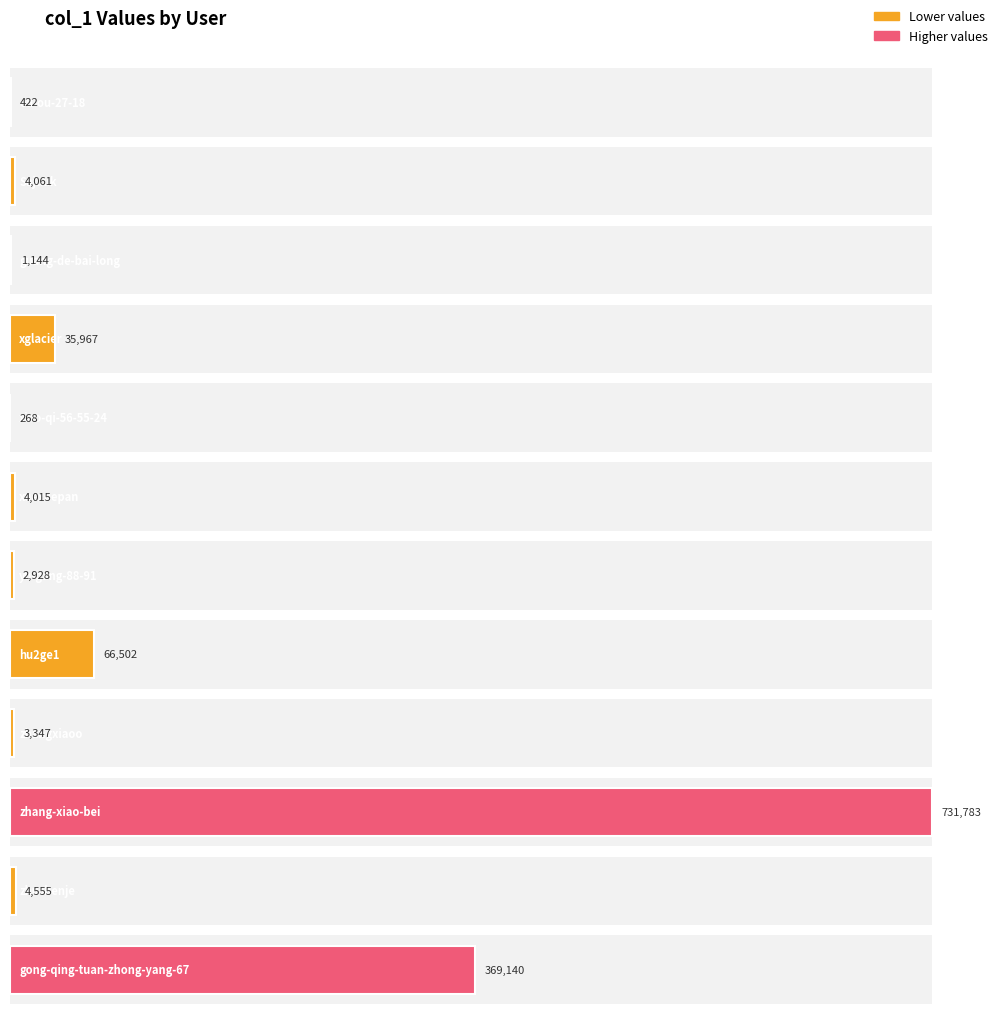

Rank the categories by value from highest to lowest.

zhang-xiao-bei, gong-qing-tuan-zhong-yang-67, hu2ge1, xglacier, zhushenje, Sajuuk, xuexuepan, zhangxiaoo, yu-gang-88-91, guang-de-bai-long, ou-ou-27-18, xiao-qi-56-55-24